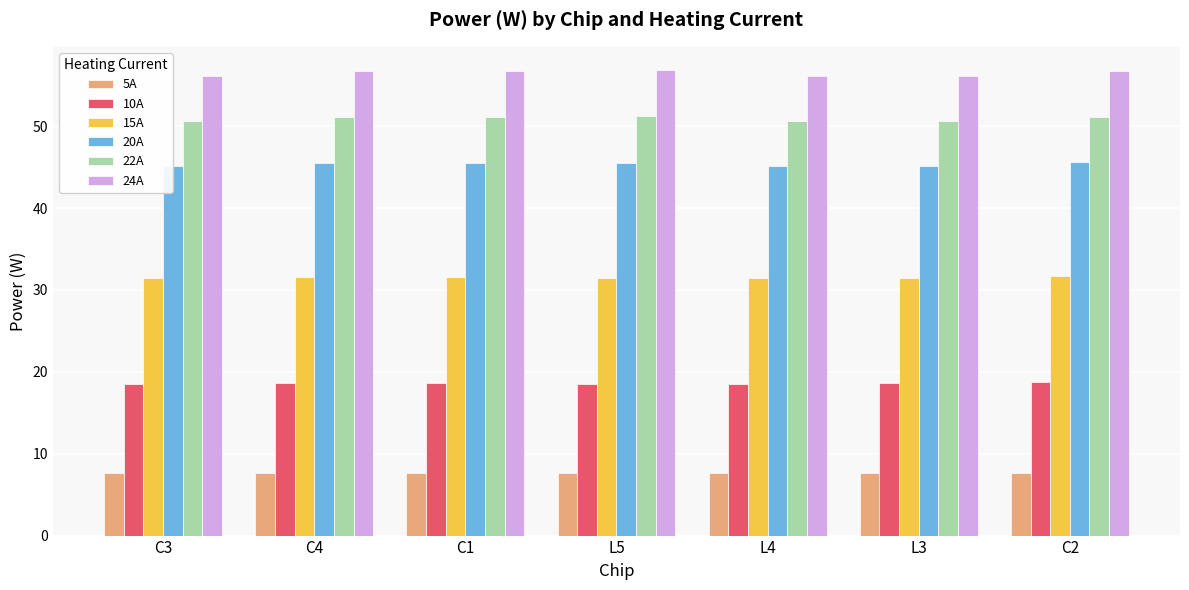

What is the maximum value for 10A?

18.7